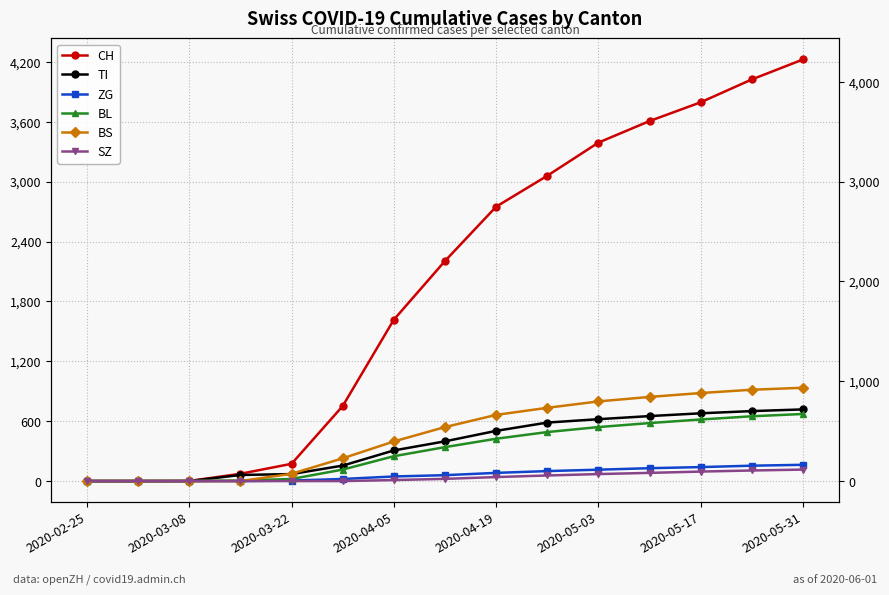

At how many categories does at least one series exceed 3897?

2